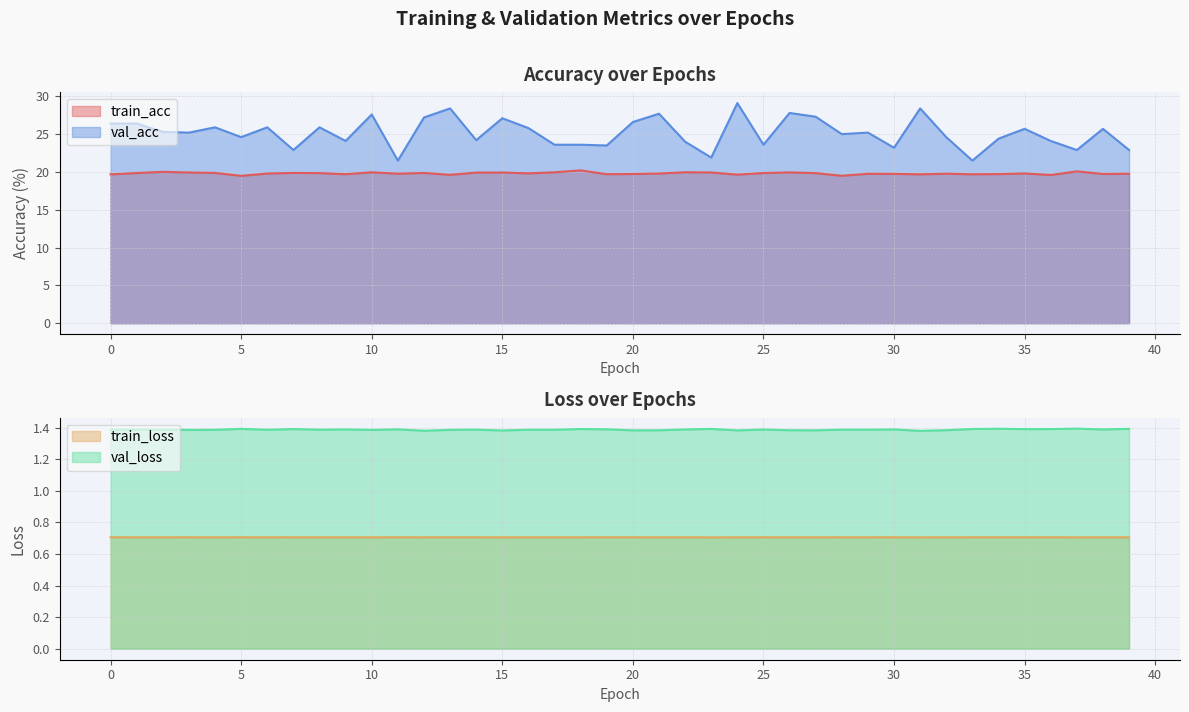

True or false: val_loss and train_loss cross at least once.

False